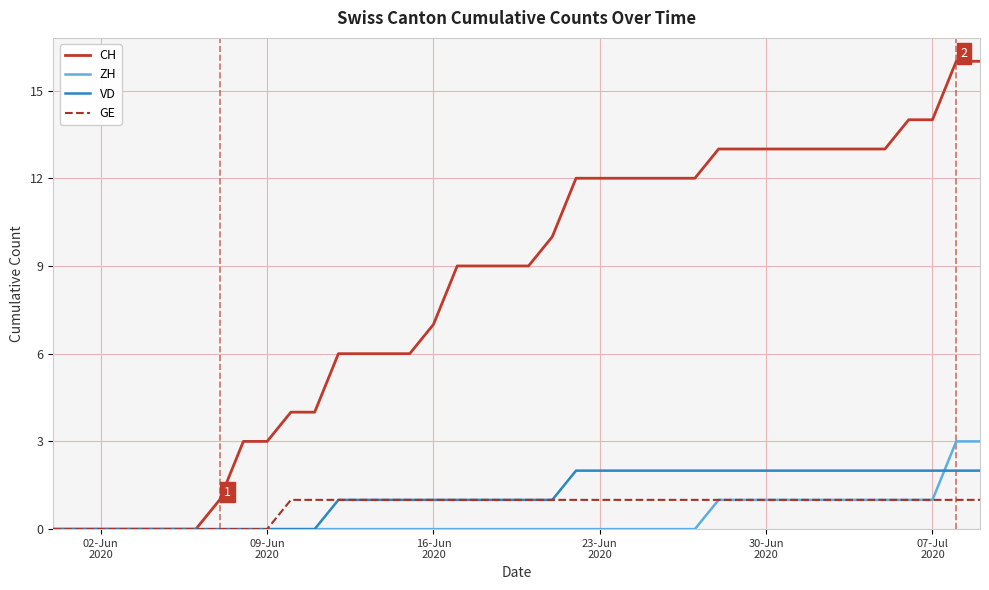

Does the chart display data point markers on the line(s)?

No